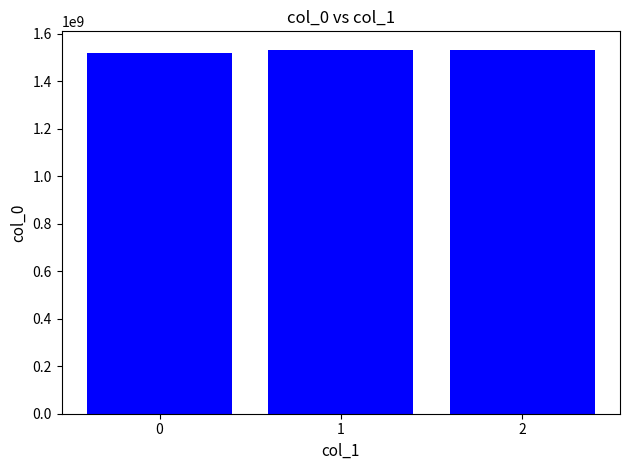

What is the value of the 1st bar from the left?

1519230866